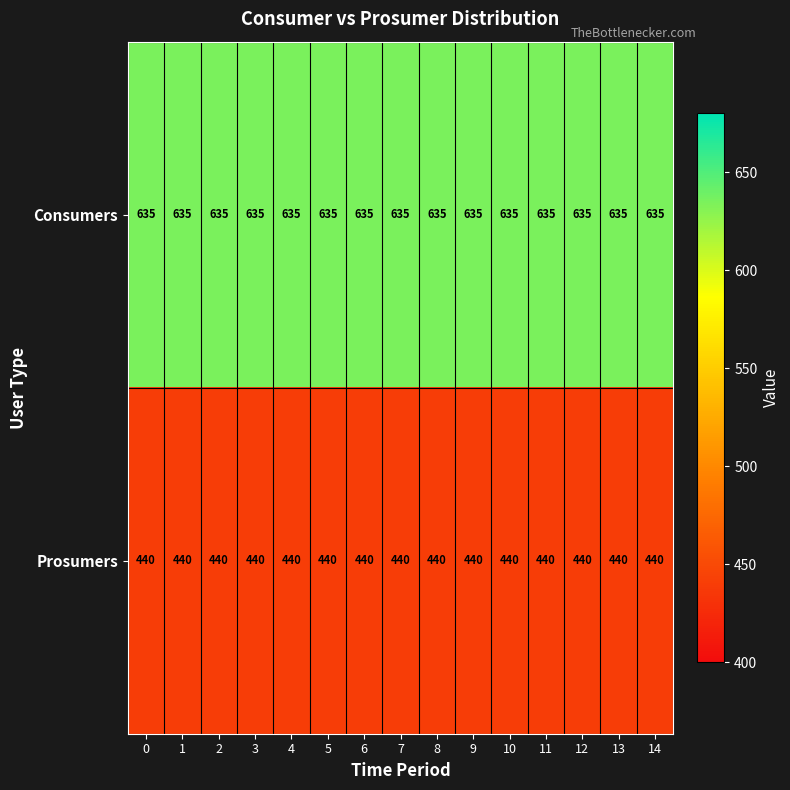

What is the total value across all series at 2?

1075